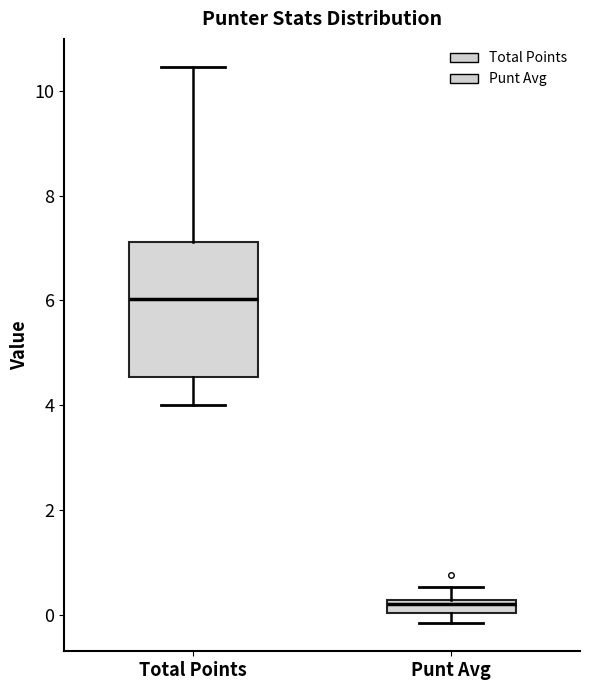

Which box's median line is the highest?

Total Points